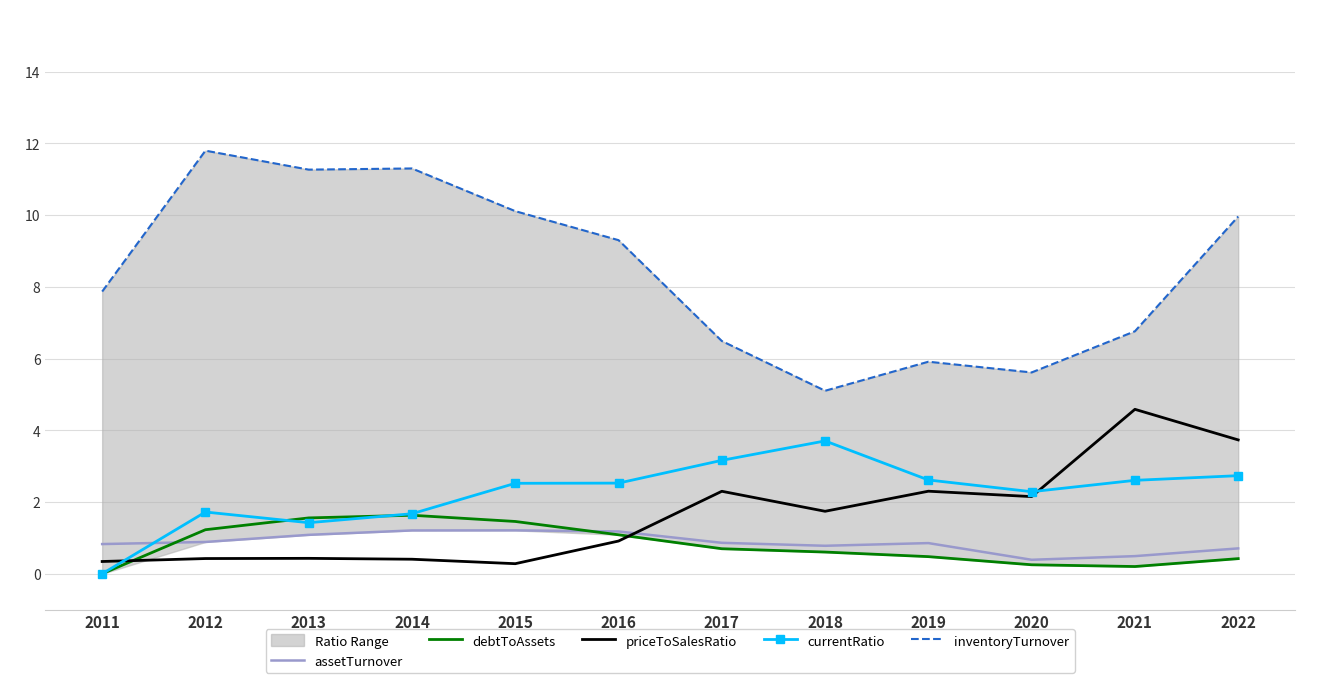

Is the value of debtToAssets at 2018 greater than the value of inventoryTurnover at 2013?

No